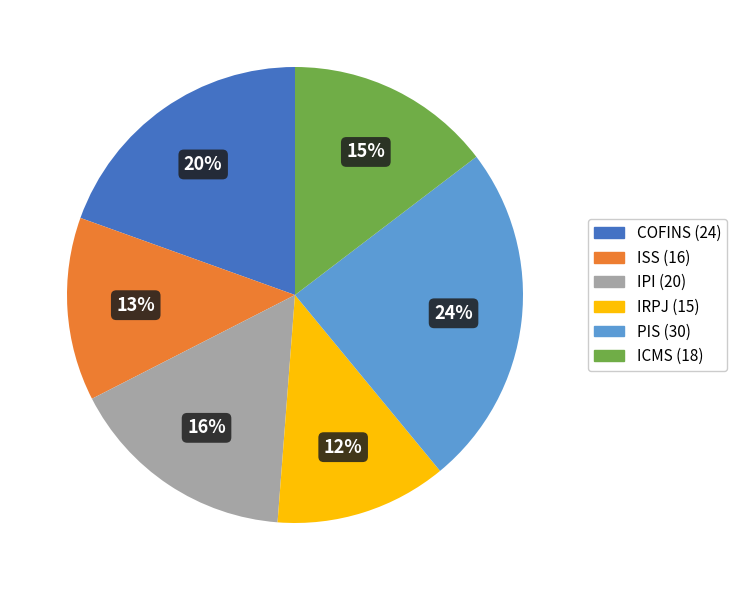

Does ICMS account for over 50% of the chart?

No